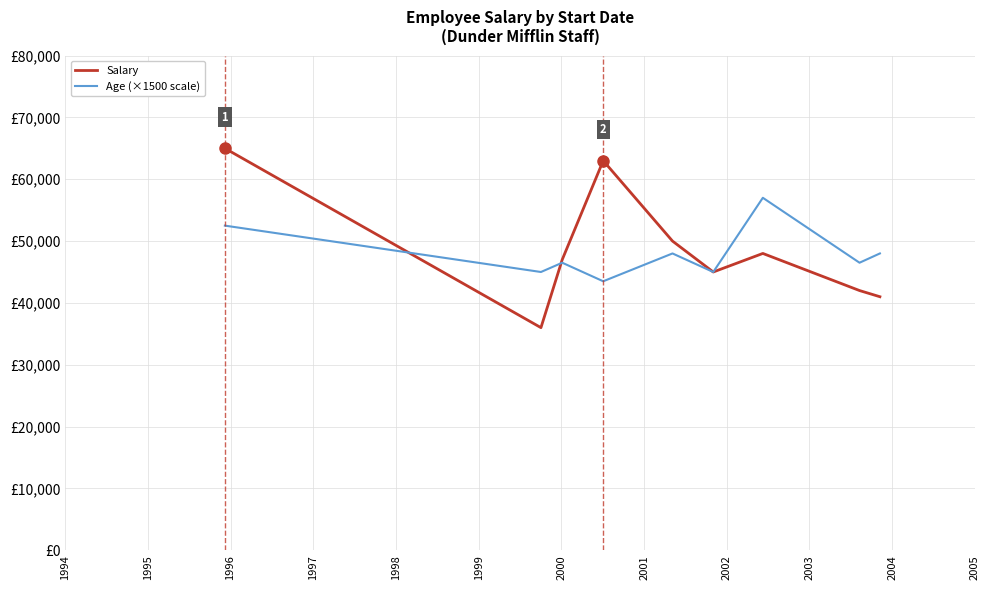

What is the smallest value displayed?

36000